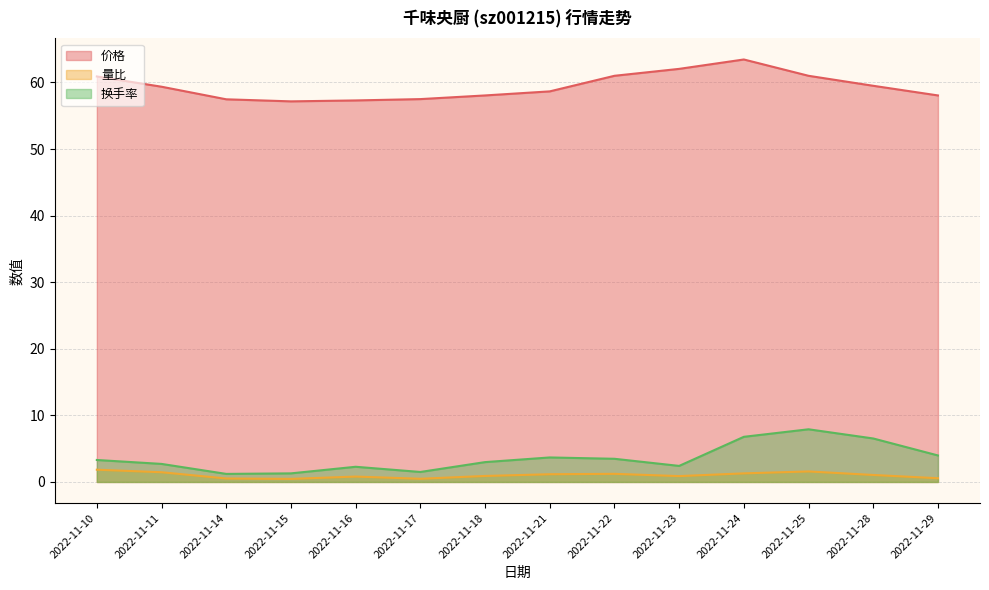

What are all the series names shown in the legend?

价格, 量比, 换手率